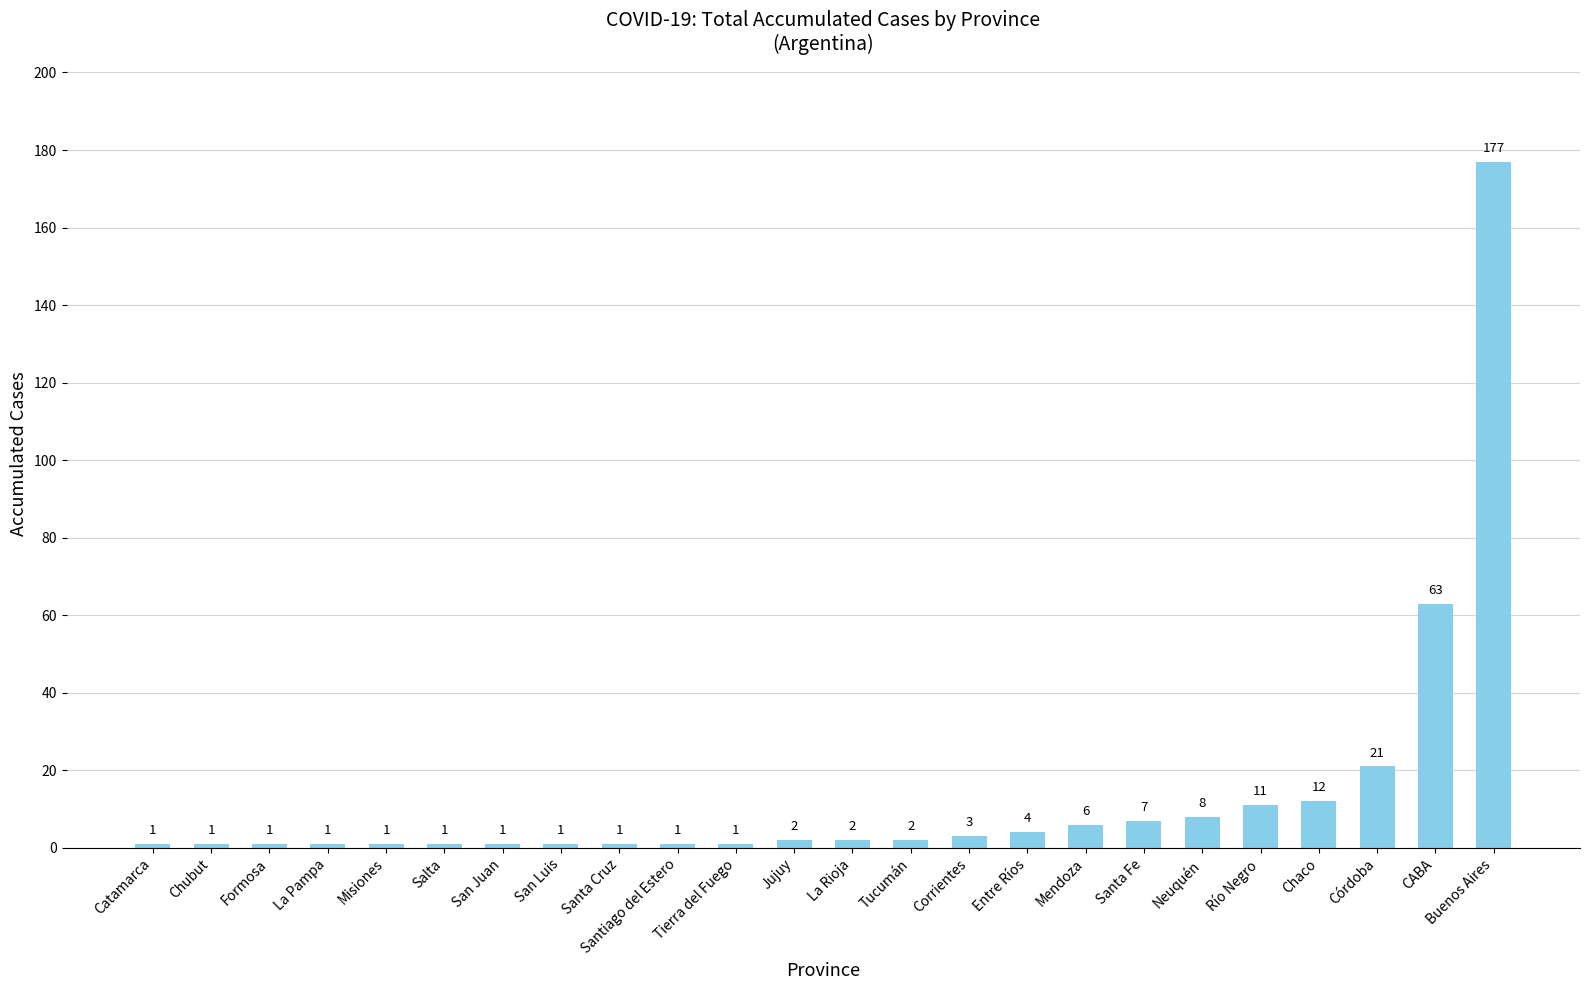

What is the value of the 20th bar from the left?

11